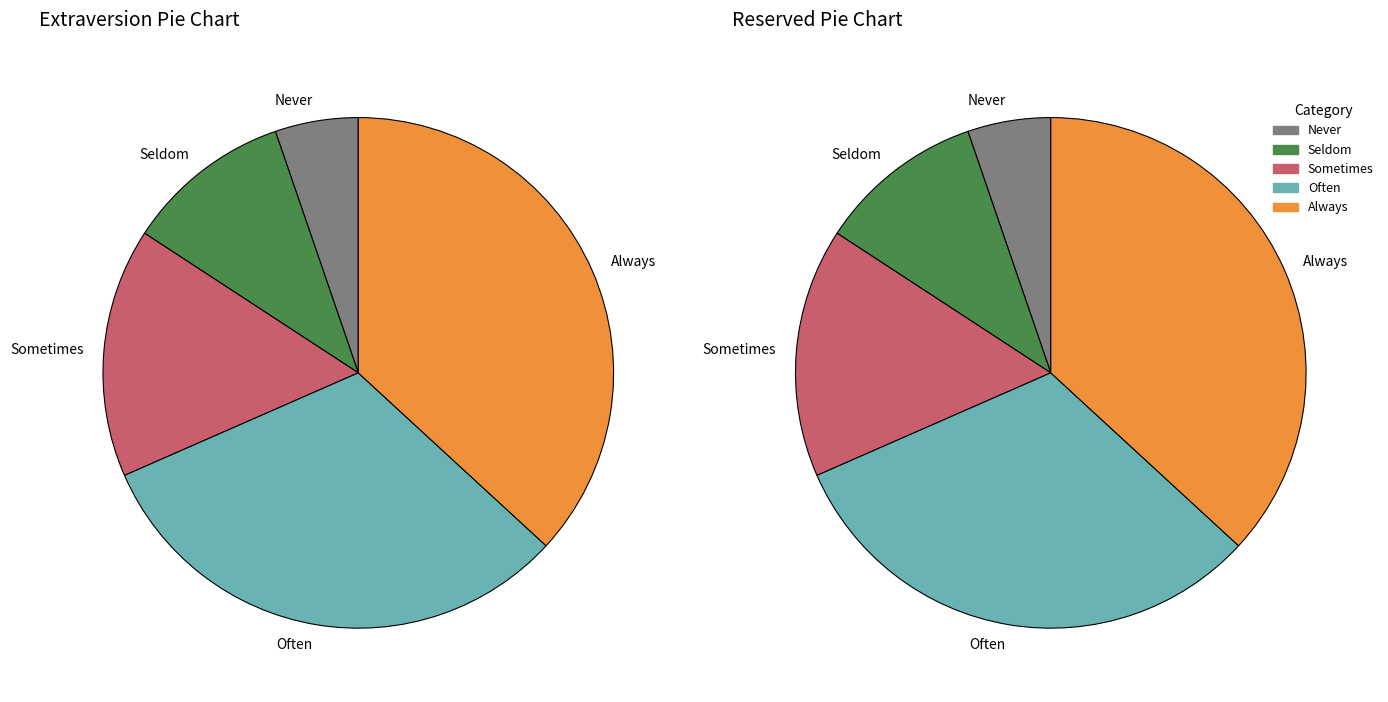

Which category has the biggest portion of the pie?

Always